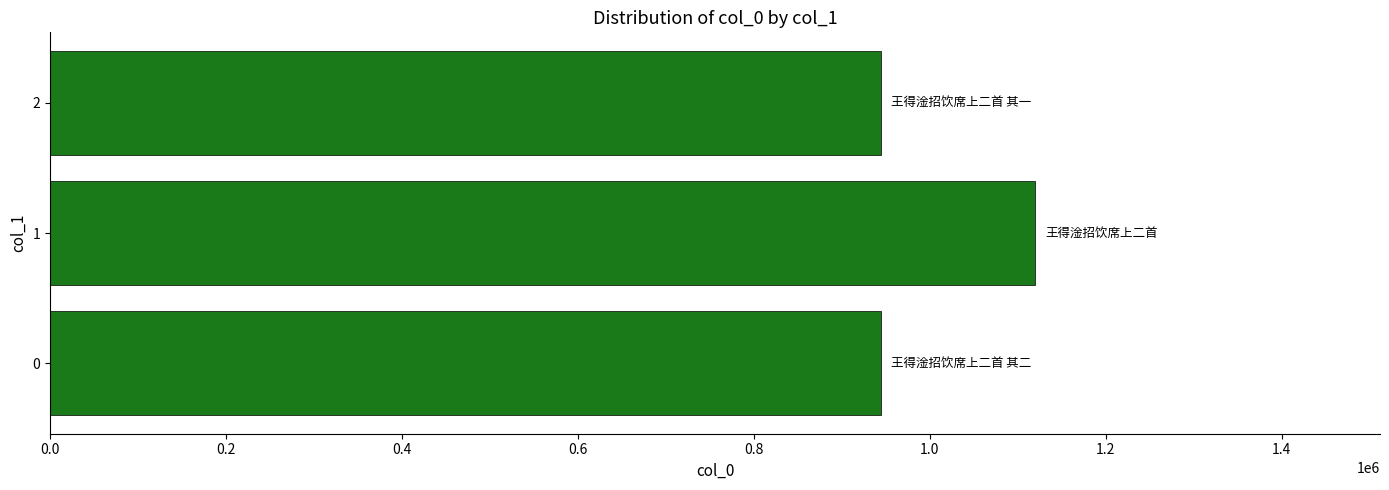

What is the ratio of the value at 0 to the value at 1?

0.8